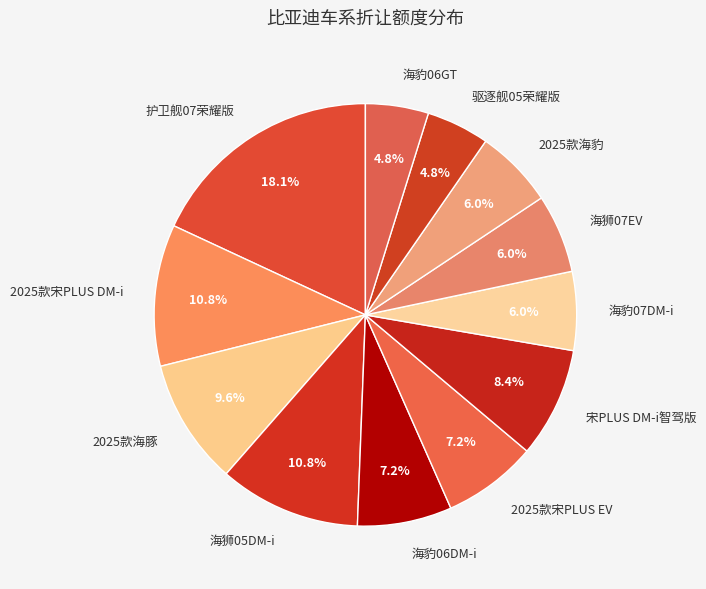

What percentage is the 宋PLUS DM-i智驾版 slice, to the nearest percent?

8%